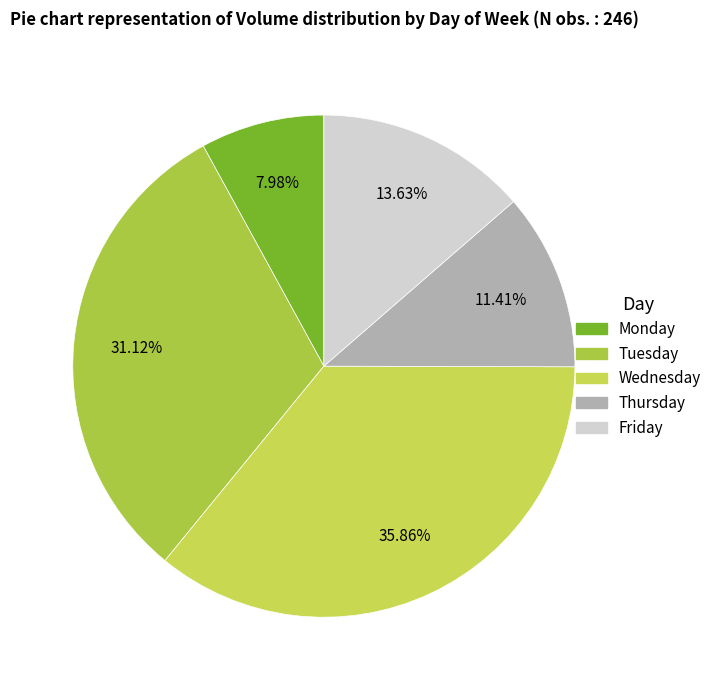

What portion of the pie excludes Thursday?

88.6%